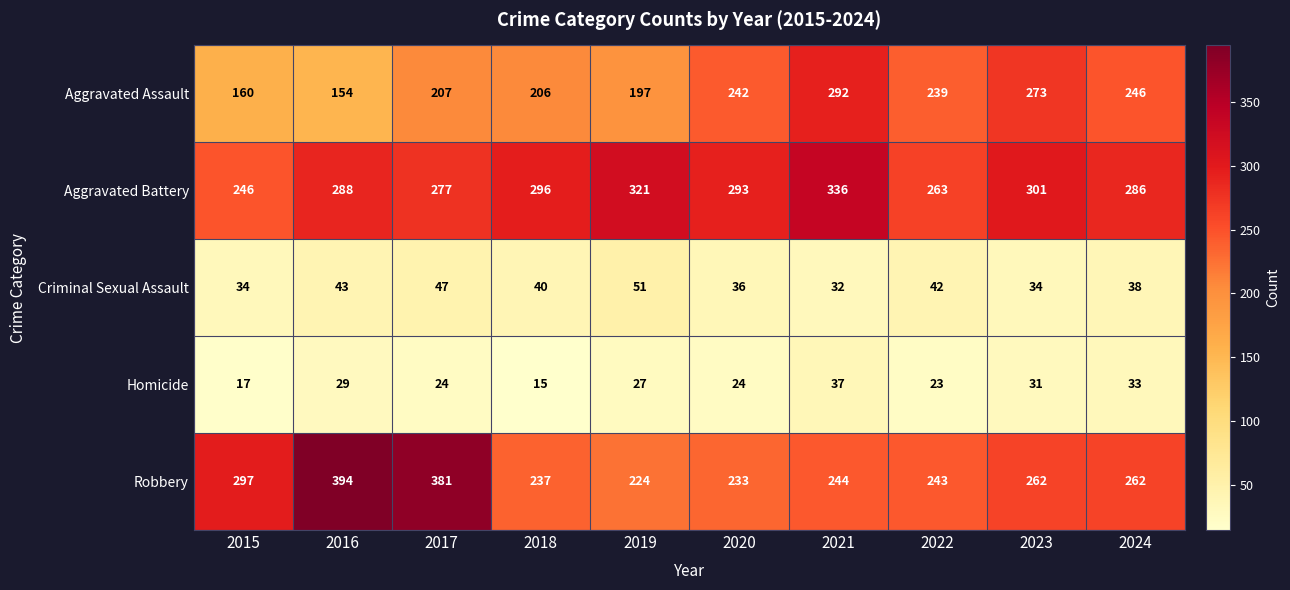

Which series changed the most between 2020 and 2024?

Robbery